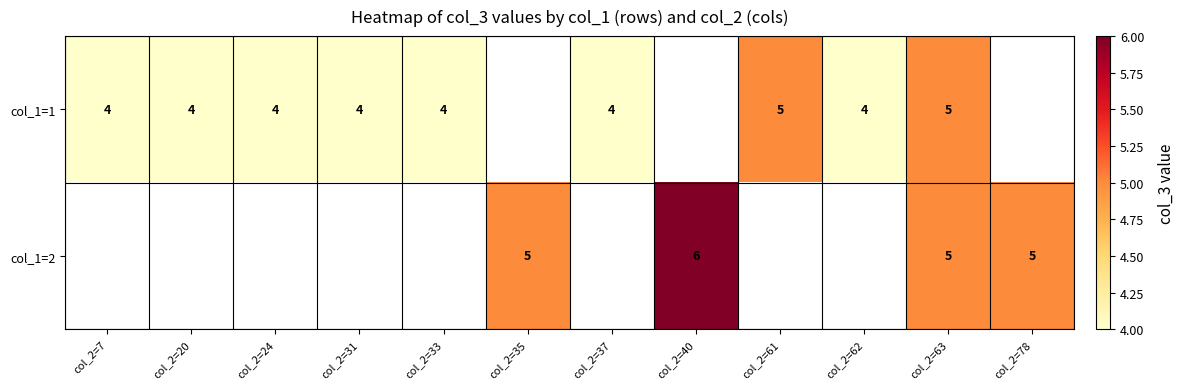

The value of col_1=1 at col_2=24 is 5.5. True or false?

False